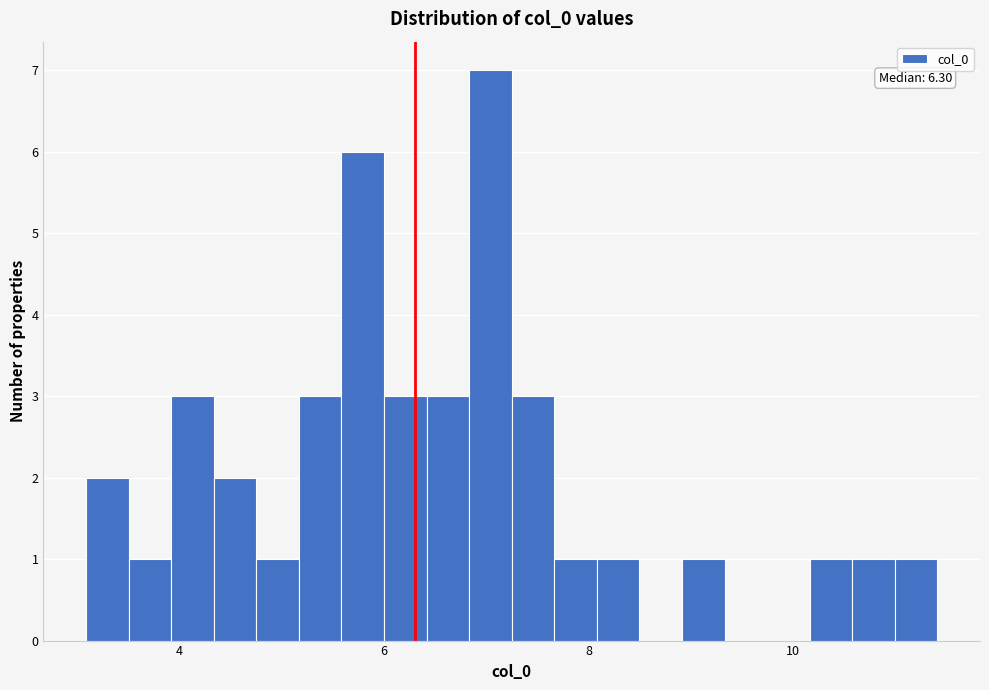

Read against the x-axis, roughly where is the centre of the tallest bar?

7.0